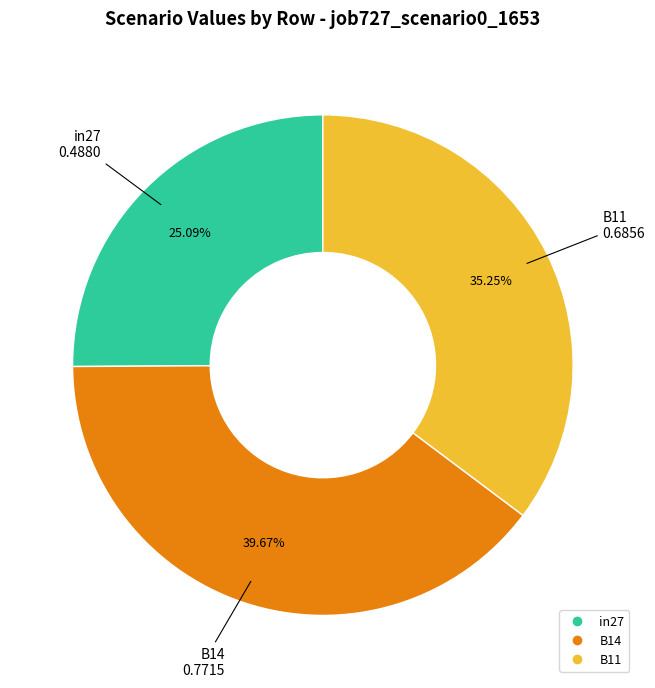

Is it true that B11 is 35% of the pie?

True